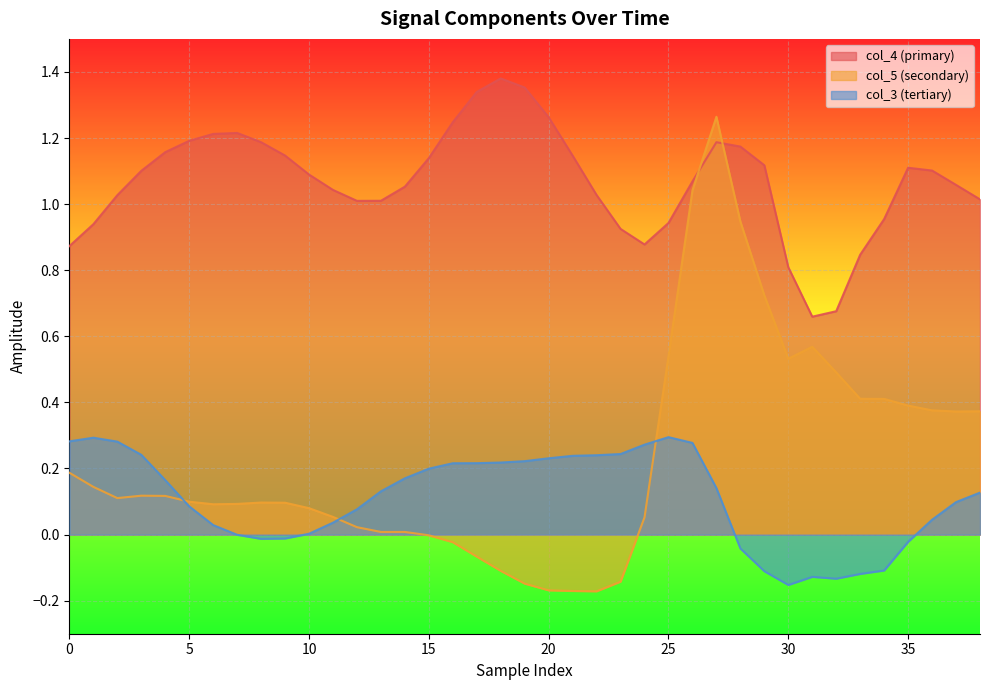

Which series ends up on top after the final intersection of col_3 and col_5?

col_5